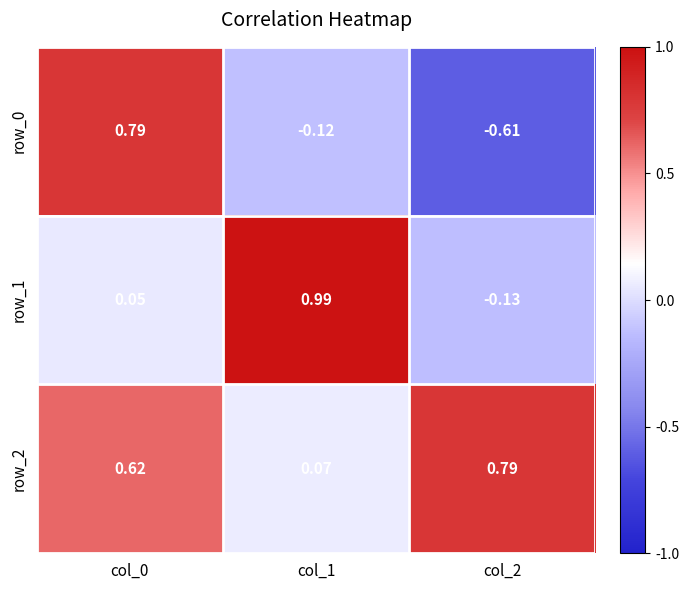

Between col_0 and col_1, which series saw the biggest shift?

row_1